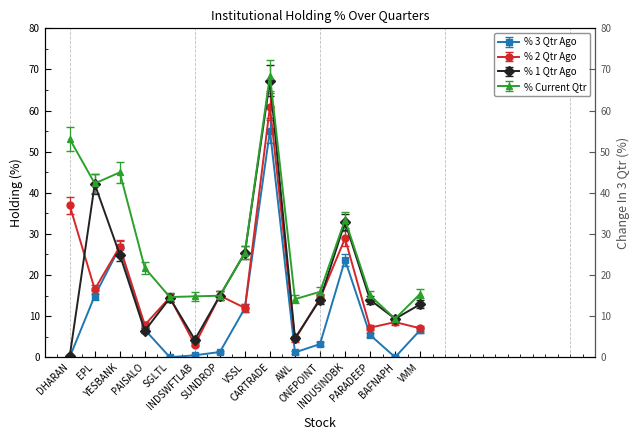

At PAISALO, list the series in order from largest to smallest.

% Current Qtr, % 2 Qtr Ago, % 3 Qtr Ago, % 1 Qtr Ago